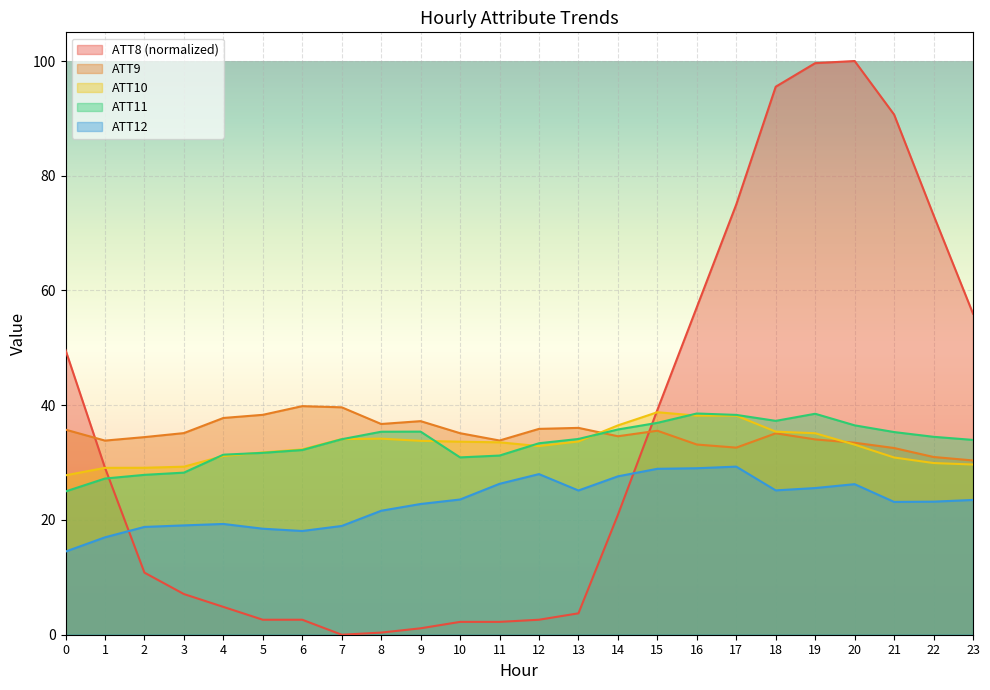

Does the chart display data point markers on the line(s)?

No